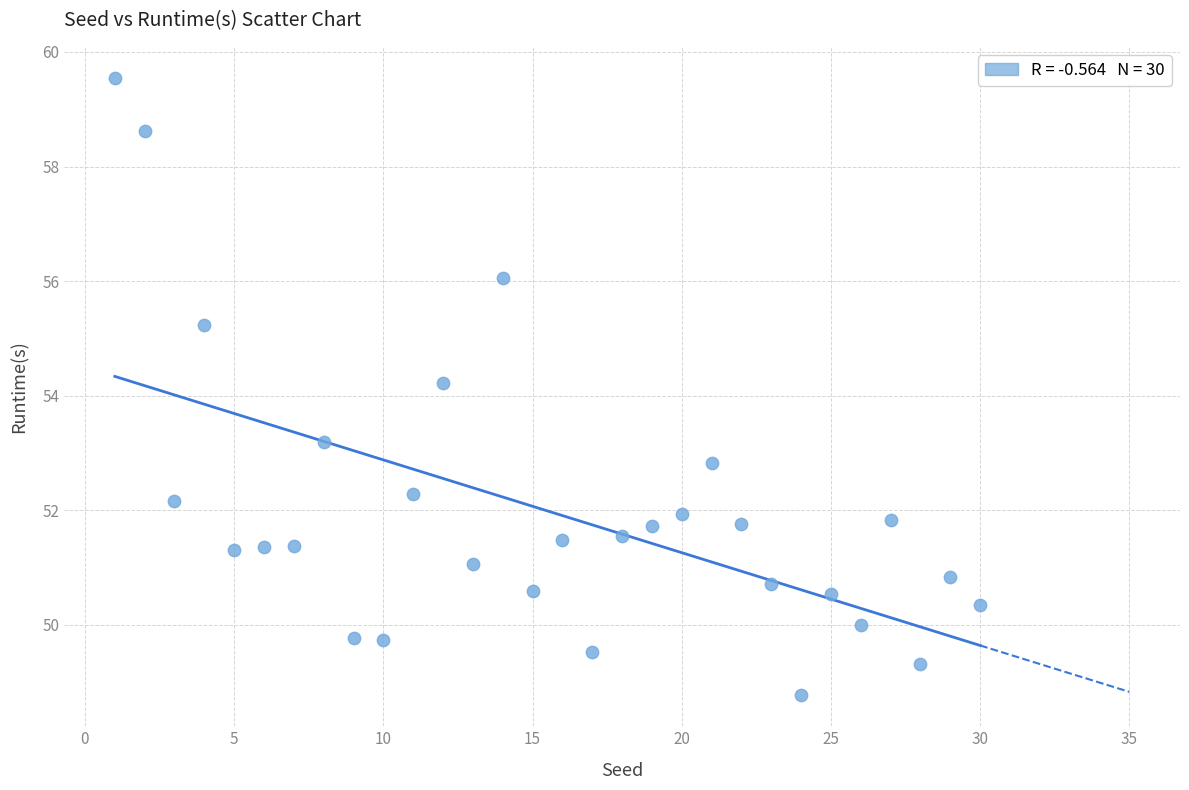

What is the range of X values (max minus min)?

29.0